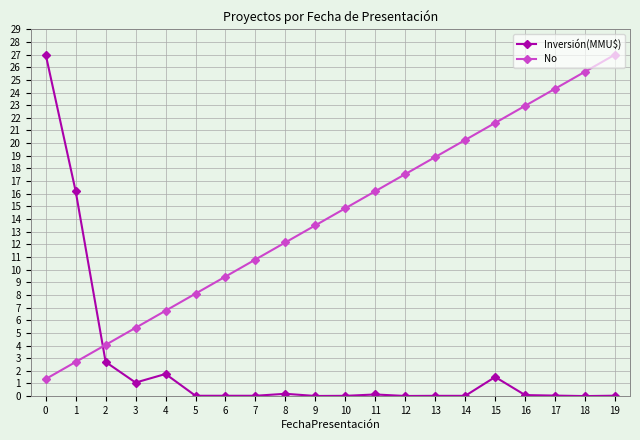

True or false: No has a value of 24.8 at 11.

False